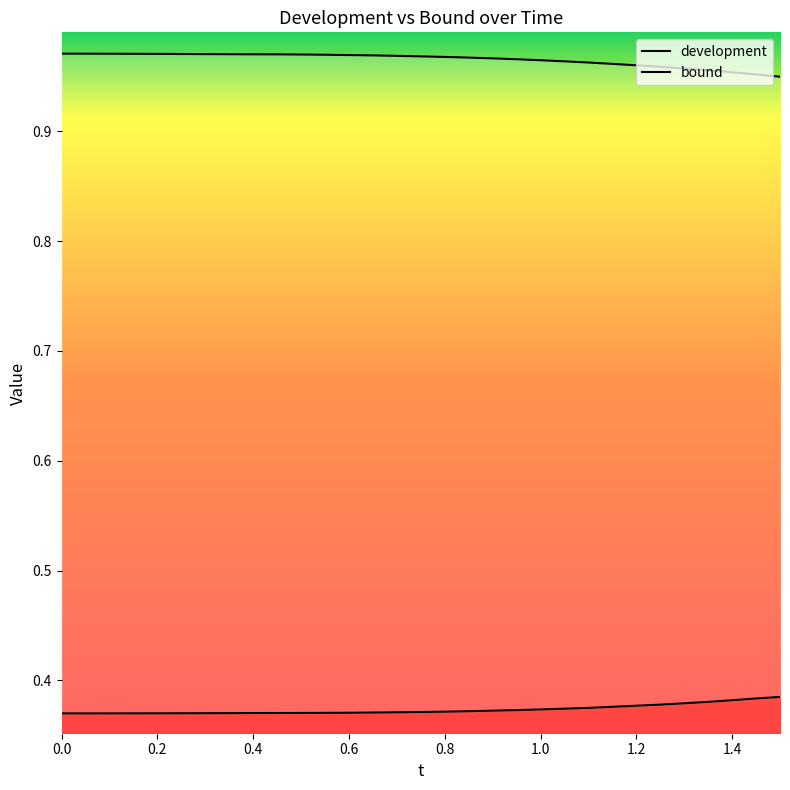

What is the sum of all bound values?

29.9